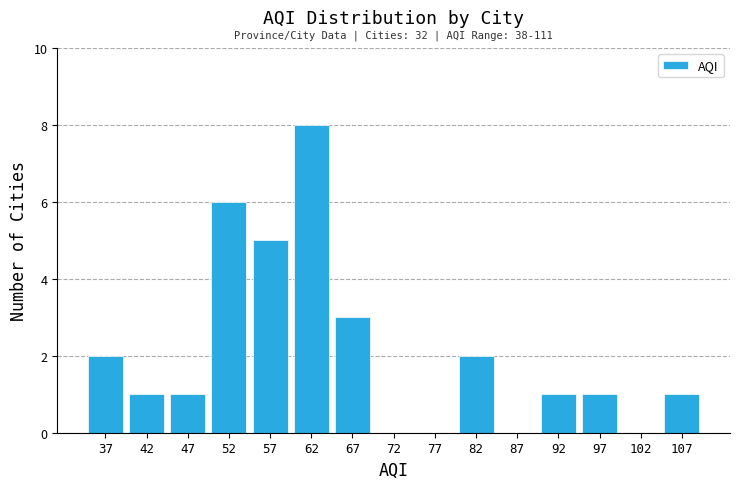

Over which range of the x-axis is the bar tallest?

60 to 65